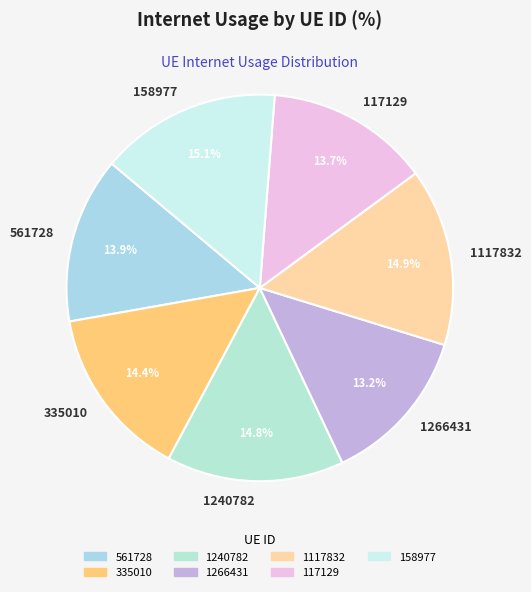

Is there a majority slice in this chart?

No